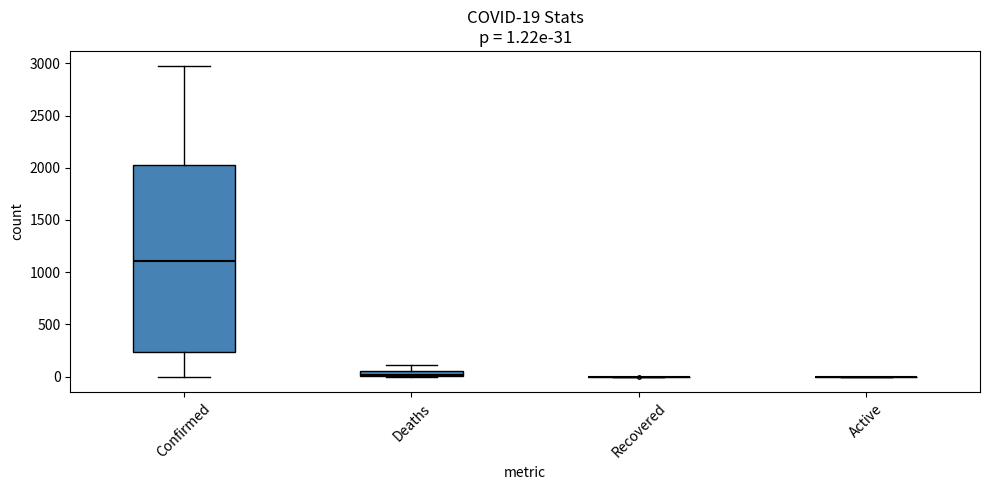

Which box is the tallest, from its lower edge to its upper edge?

Confirmed